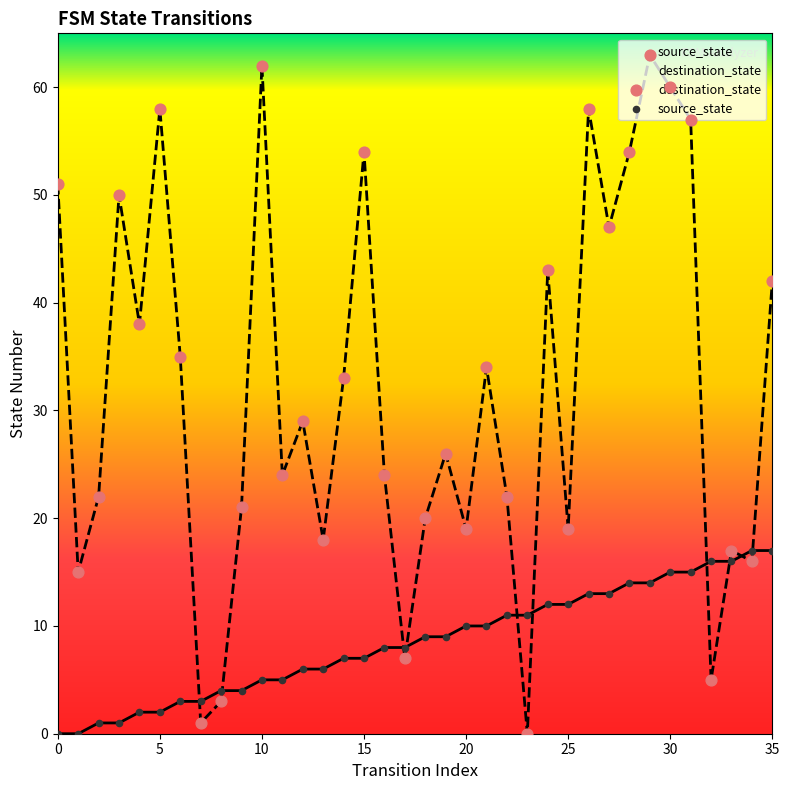

What are all the series names shown in the legend?

source_state, destination_state